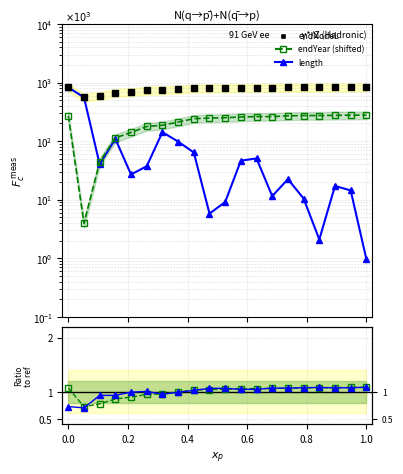

How many data points in endNodeL are less than 812?

10